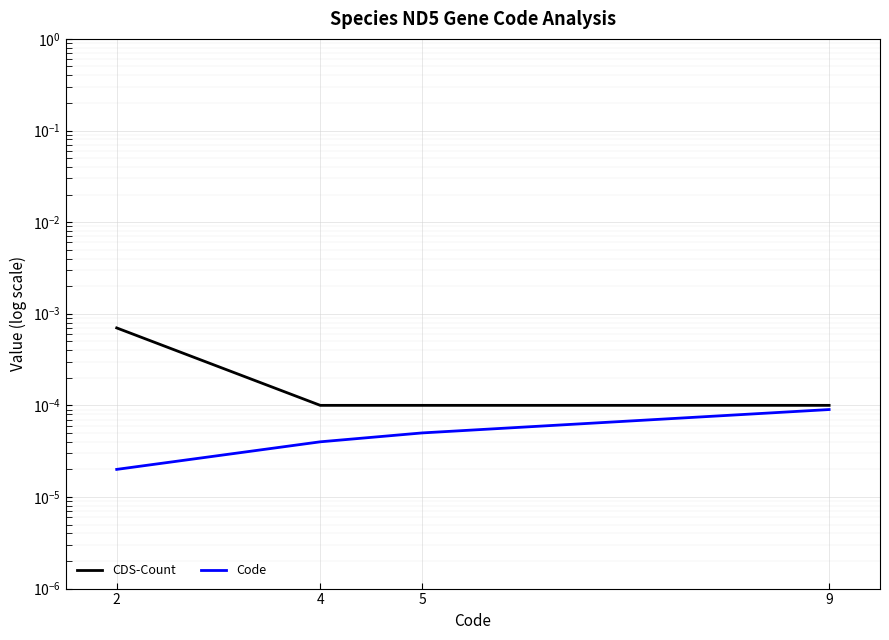

True or false: Code and CDS-Count cross at least once.

False